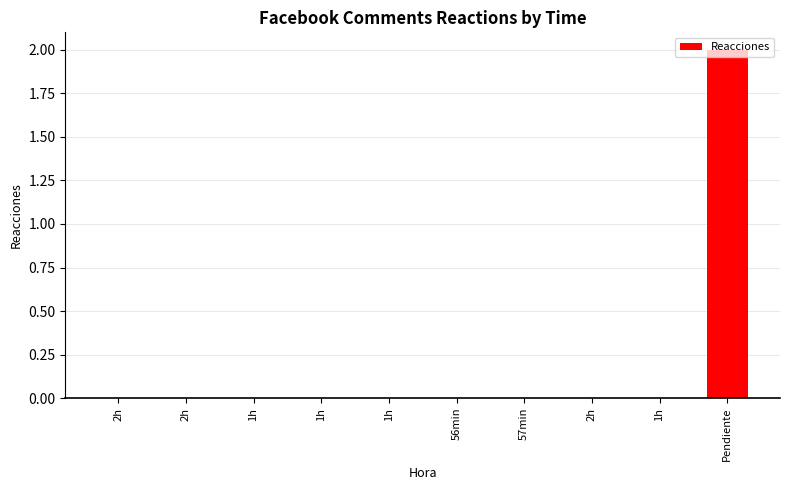

Are the bars horizontal?

No